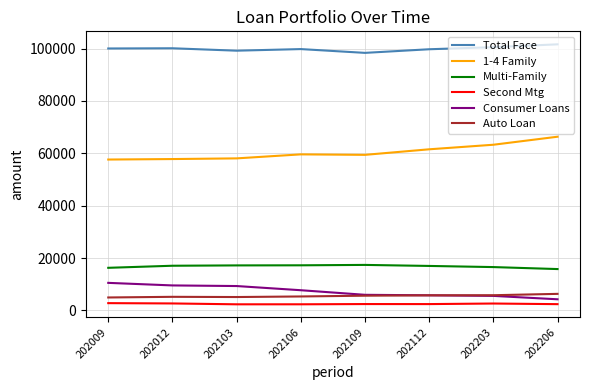

Is it true that Auto Loan equals 5310.0 at 202106?

True